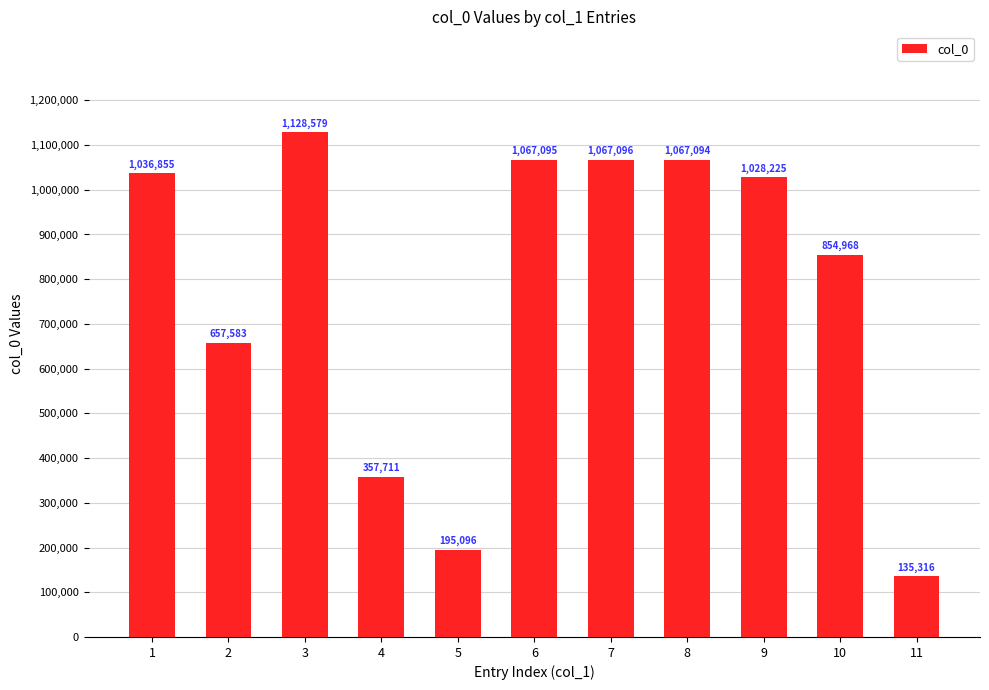

True or false: the data shows 294095 at 5.

False